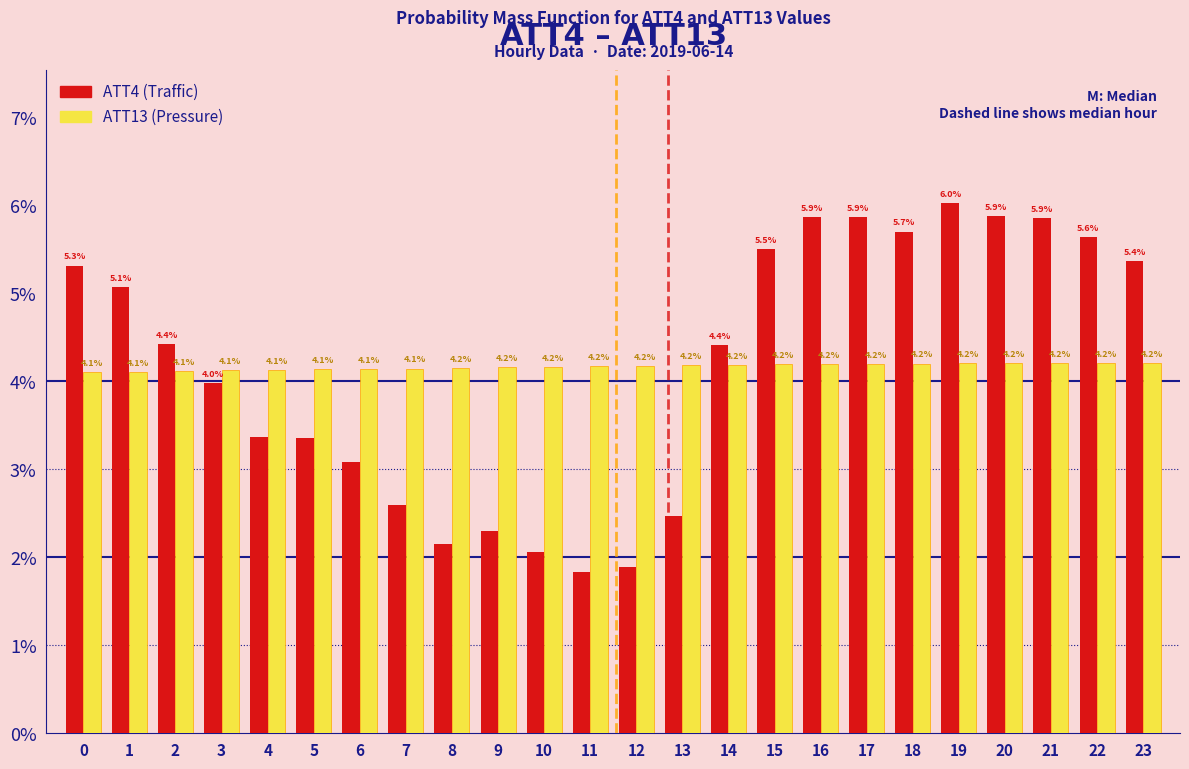

At which category is the sum across all series the highest?

19